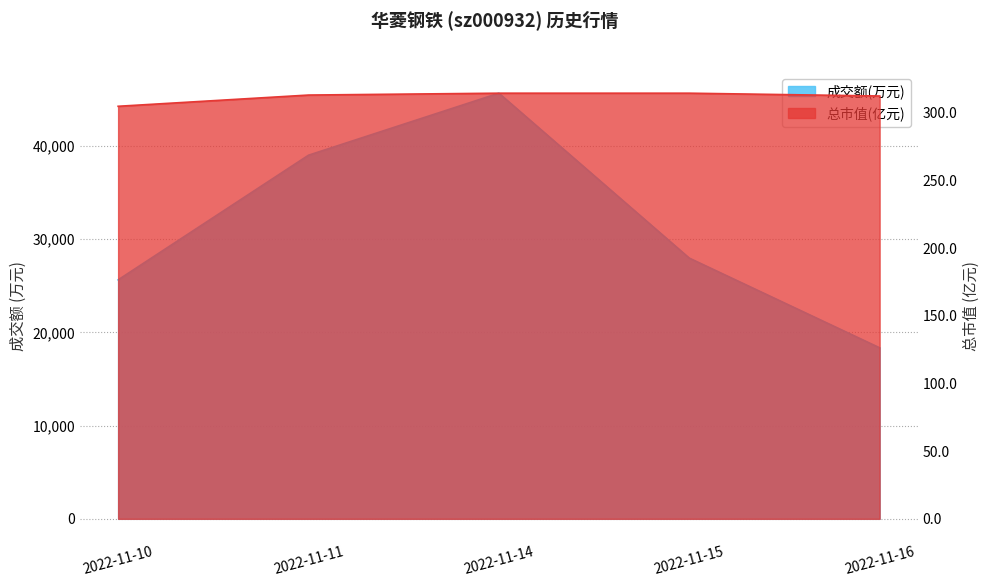

What is the sum of all 总市值(亿元) values?

1558.6